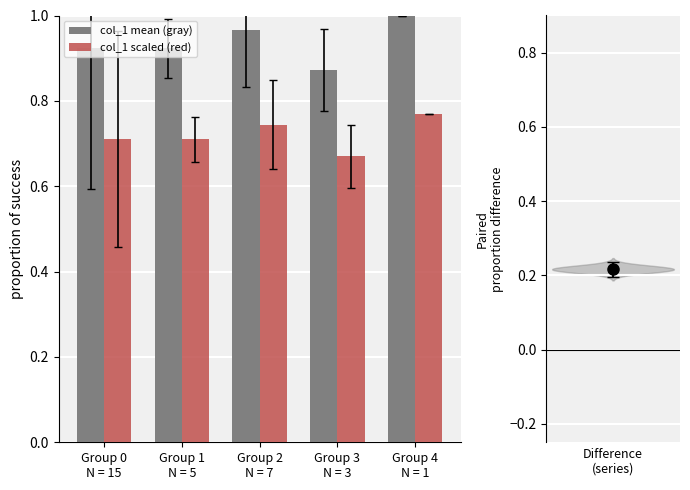

What is the maximum value for col_1 mean (gray)?

1.0